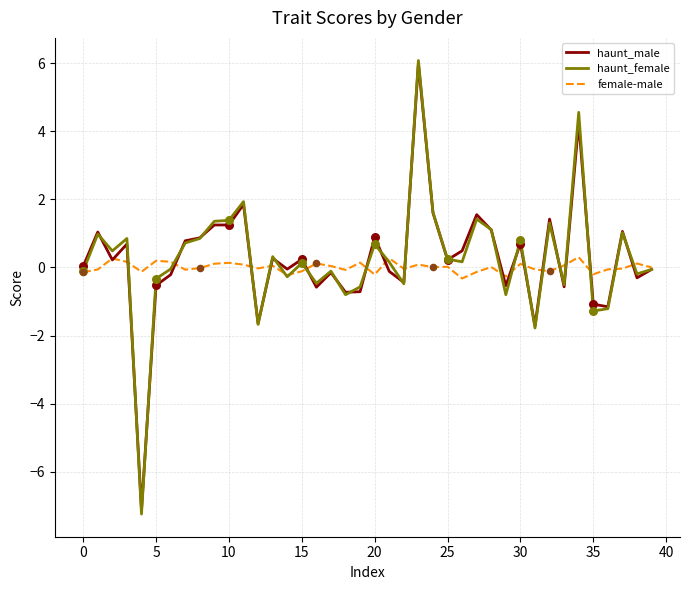

Which series has the widest spread of values?

haunt_female